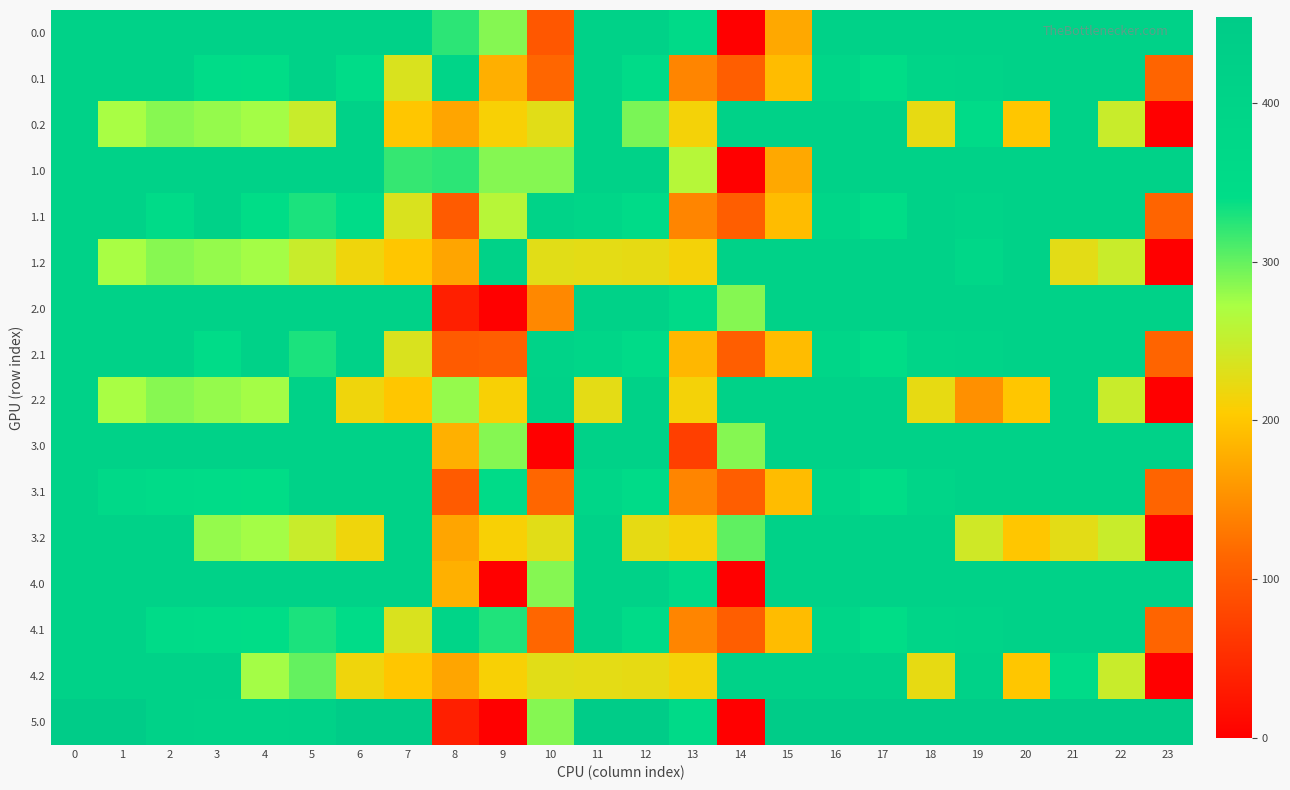

Between 13 and 21, which series saw the biggest shift?

3.0